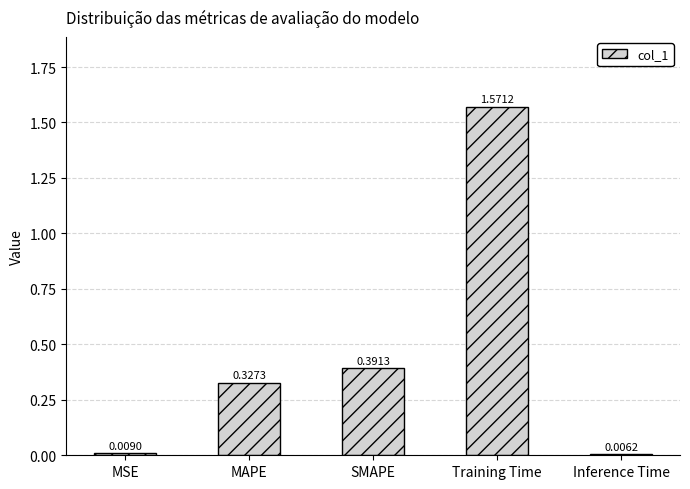

What is the label of the 3rd bar from the right?

SMAPE